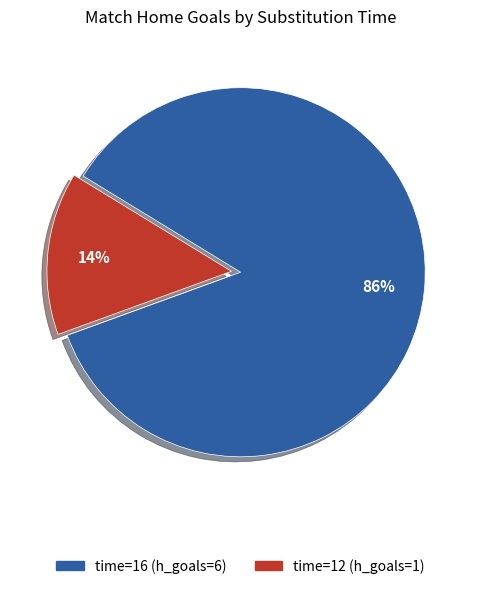

To the nearest percent, what is the average slice percentage?

50%